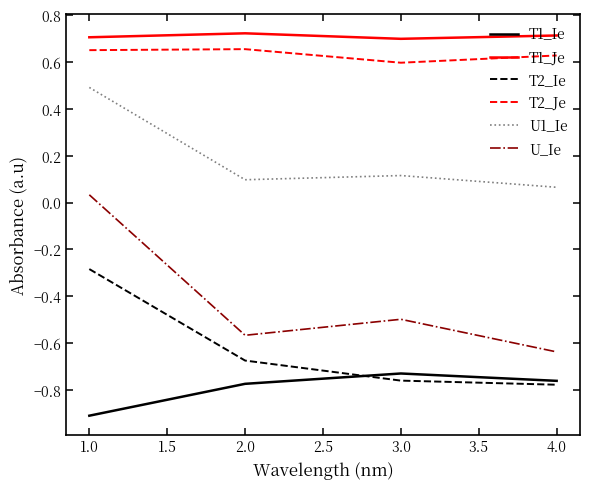

What is the minimum value shown in the chart?

-0.9